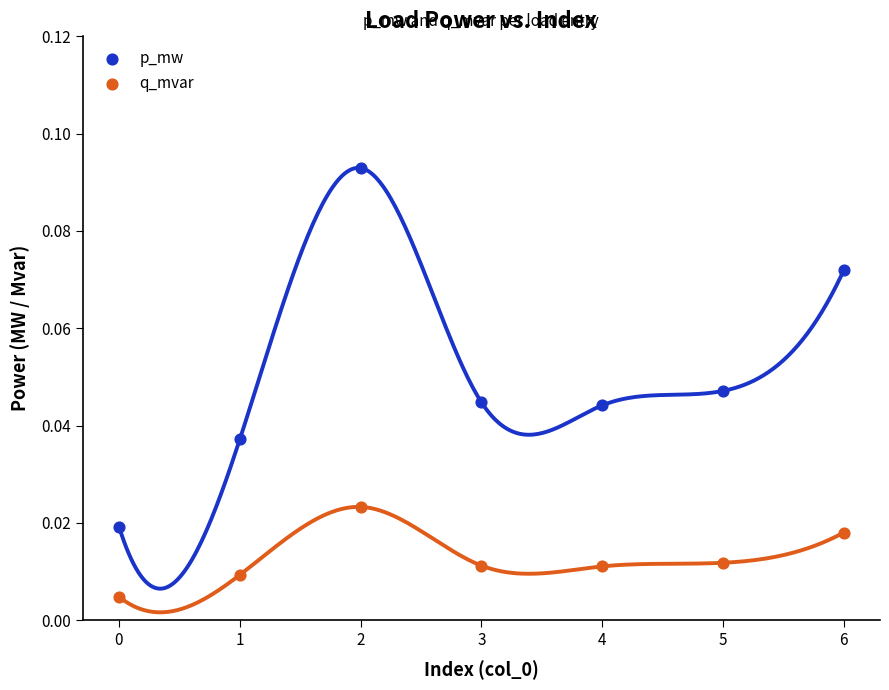

What are all the series names shown in the legend?

p_mw, q_mvar